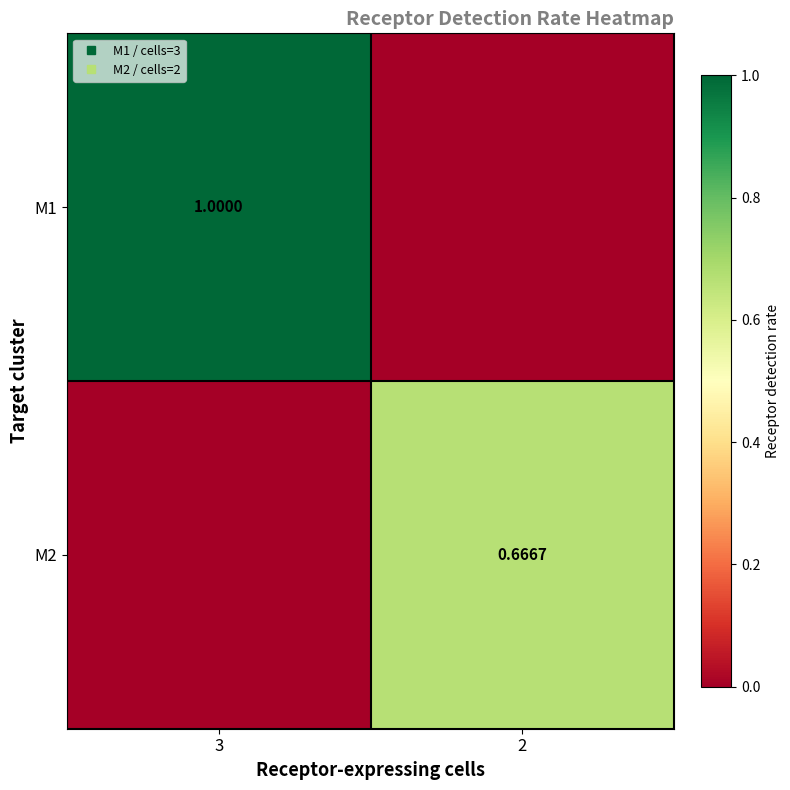

Which series has the largest range (max minus min)?

M1